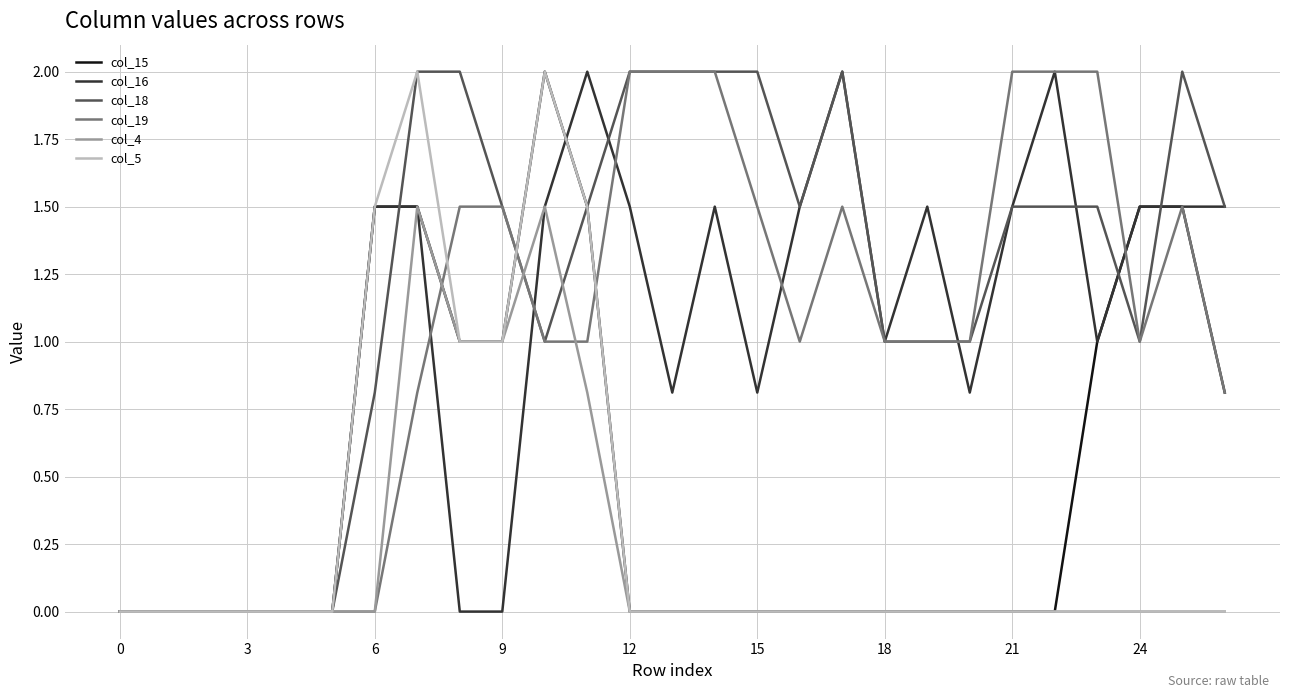

What is the maximum value shown in the chart?

2.0